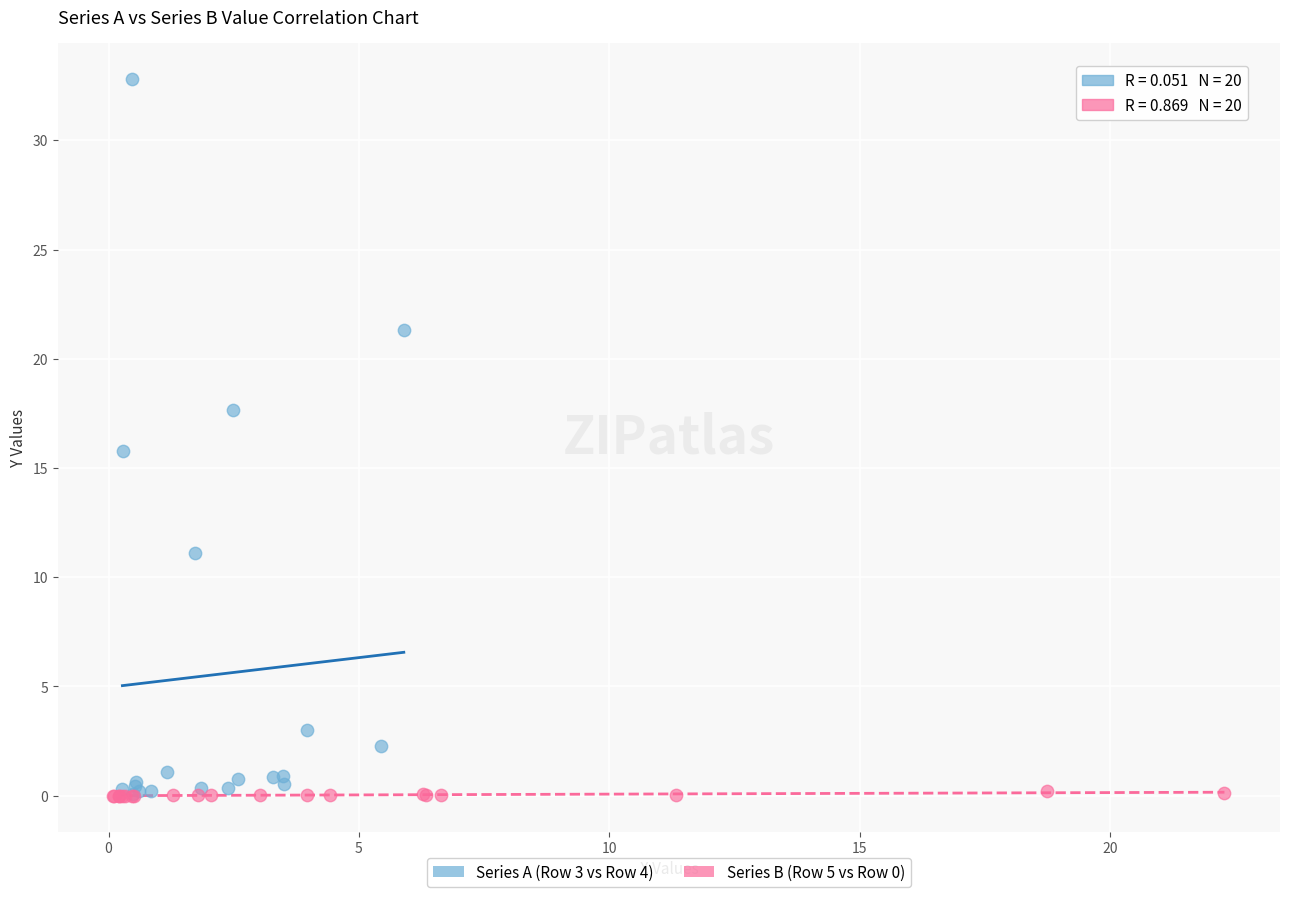

Which series contains the highest Y value?

Series A (Row 3 vs Row 4)